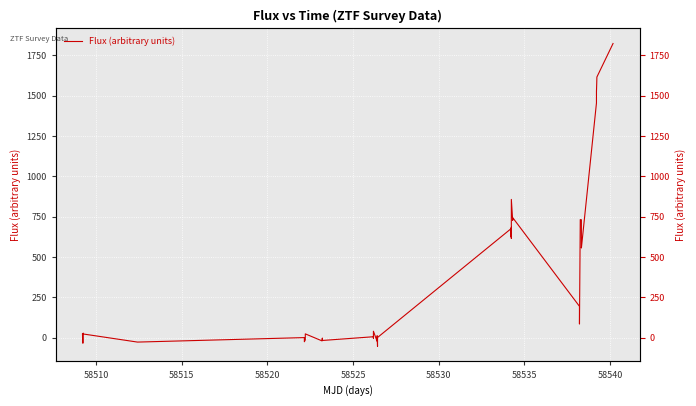

How many positive values are there?

28